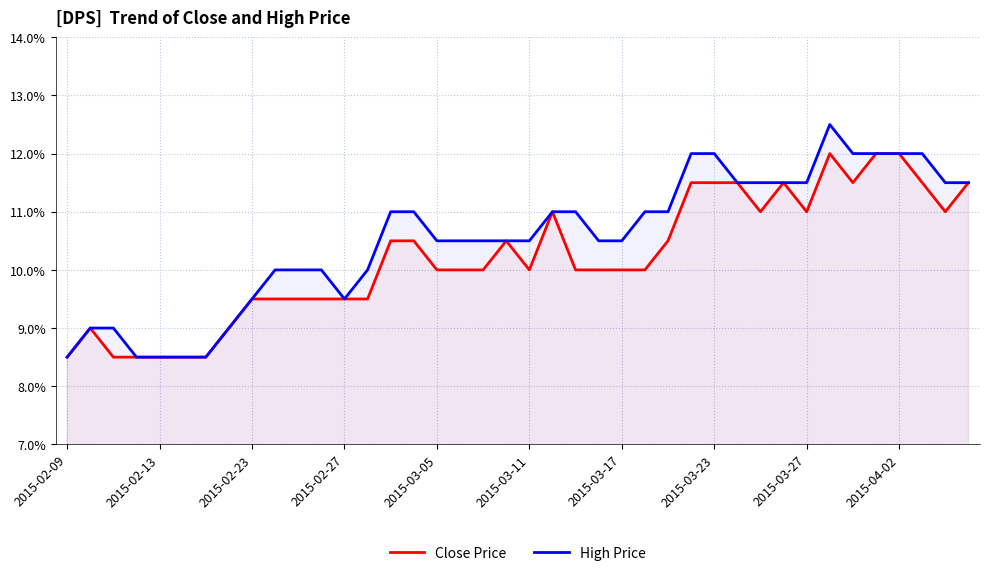

What are all the series names shown in the legend?

Close Price, High Price